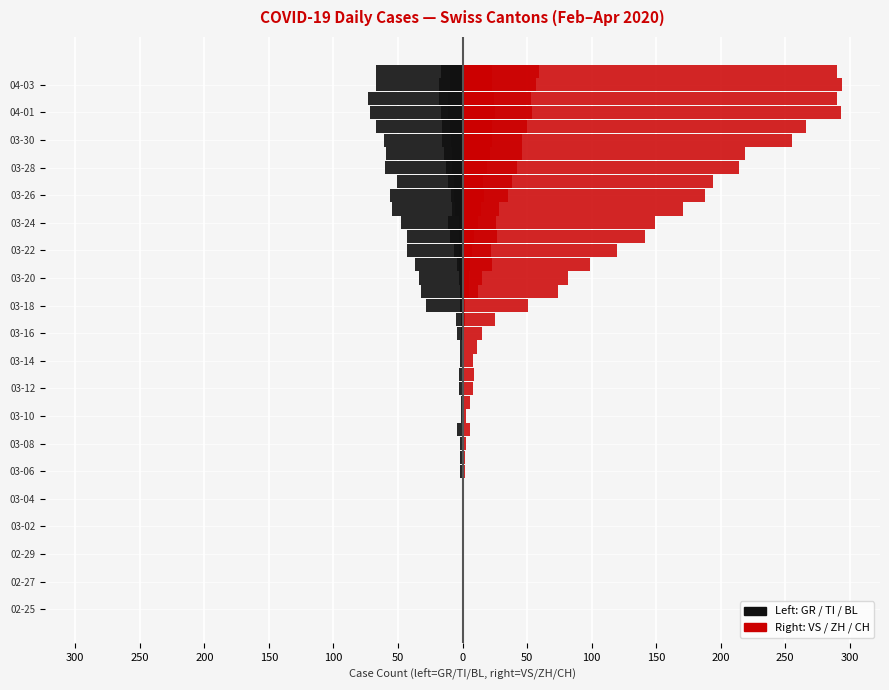

Which series has the largest range (max minus min)?

CH